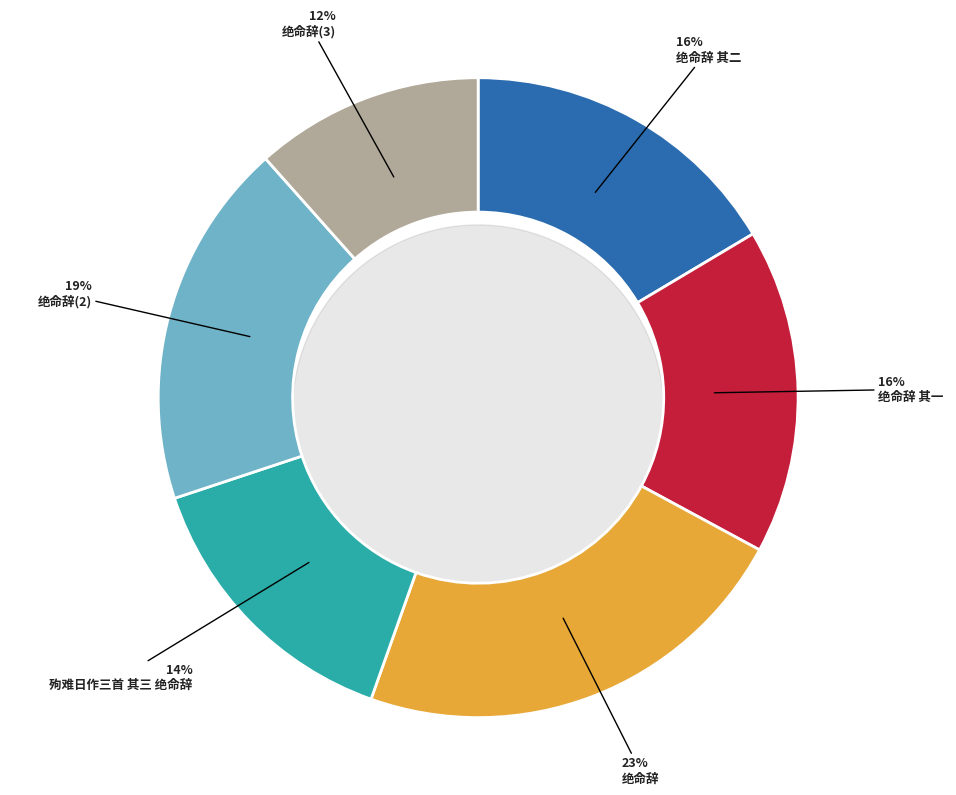

Which category has the biggest portion of the pie?

绝命辞